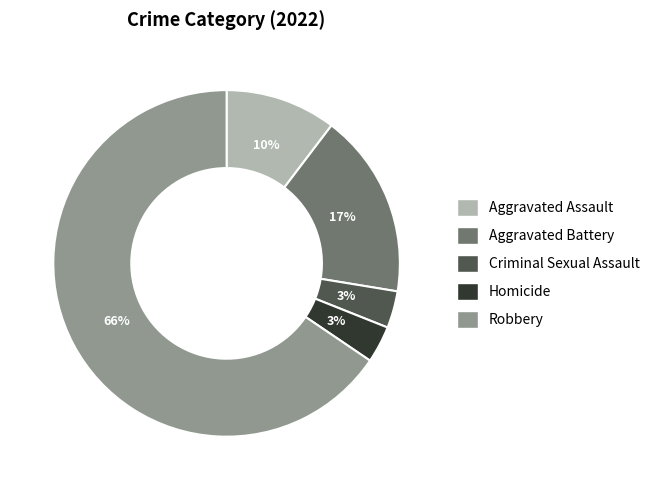

To the nearest percent, what is the average slice percentage?

20%